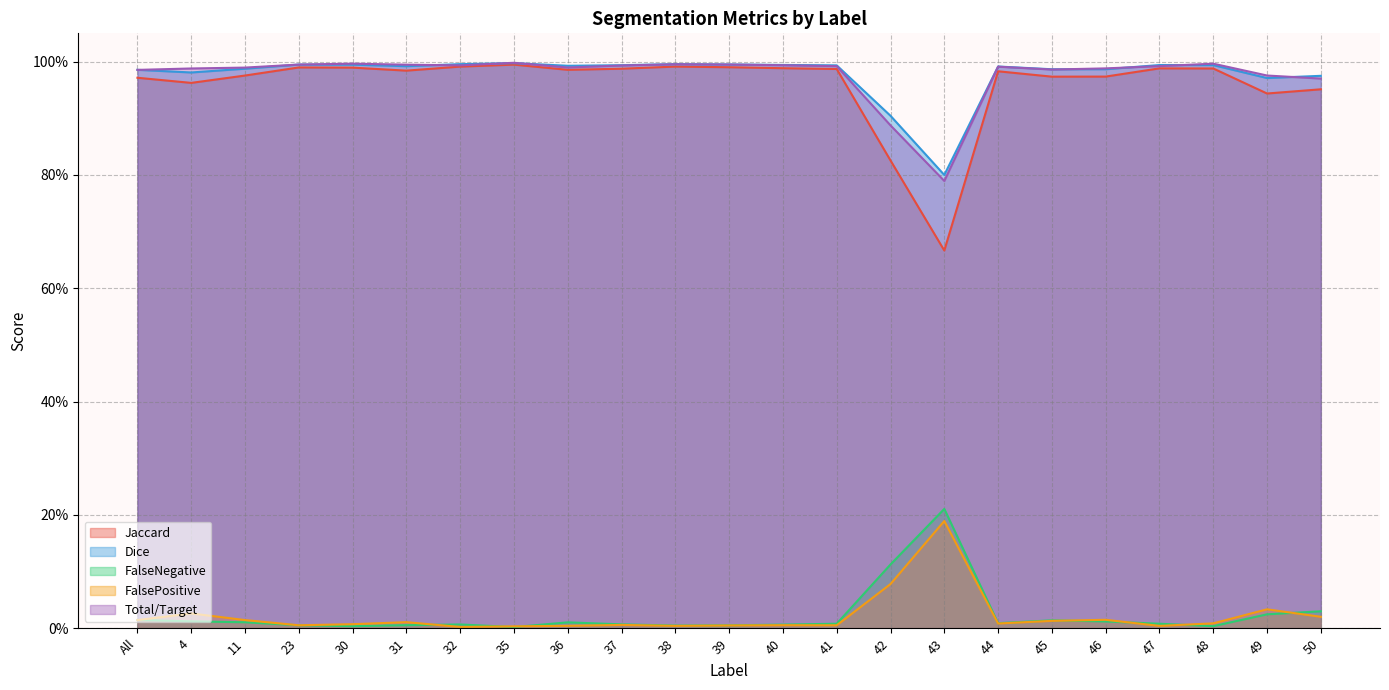

How many interior local valleys does the Dice series have?

6